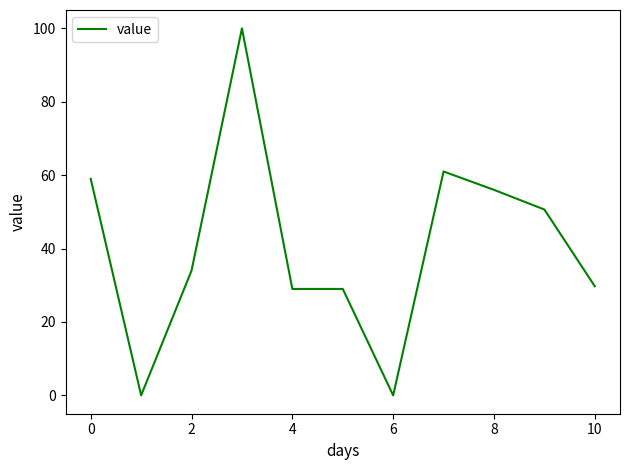

What is the difference between the maximum and minimum values?

100.0